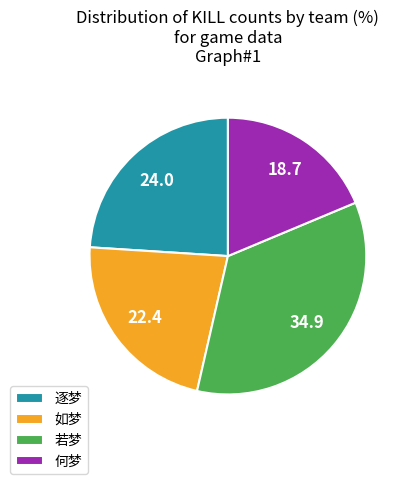

Which has a higher value, 若梦 or 何梦?

若梦